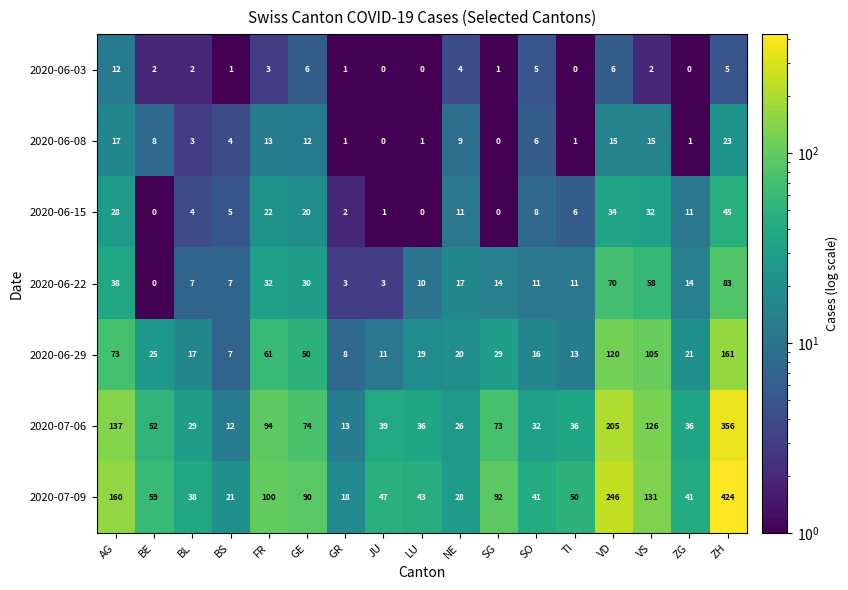

Rank the series by their maximum value, from lowest to highest.

2020-06-03, 2020-06-08, 2020-06-15, 2020-06-22, 2020-06-29, 2020-07-06, 2020-07-09